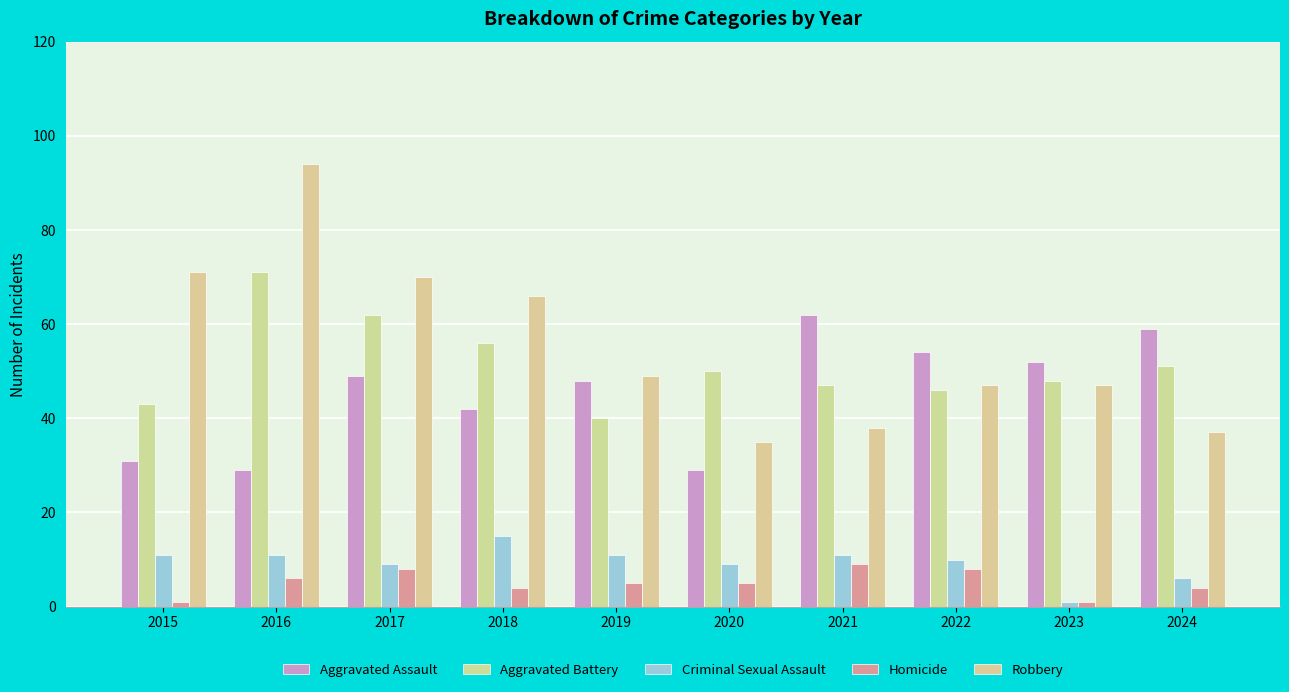

Rank the categories by Aggravated Assault value from highest to lowest.

2021, 2024, 2022, 2023, 2017, 2019, 2018, 2015, 2016, 2020